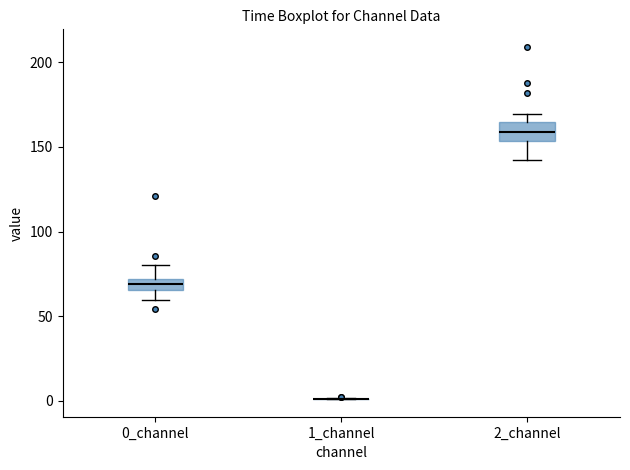

Where does the median line of the box for 2_channel sit on the y-axis? The values are not printed on the chart, so give them approximately, as read against the axis.

160